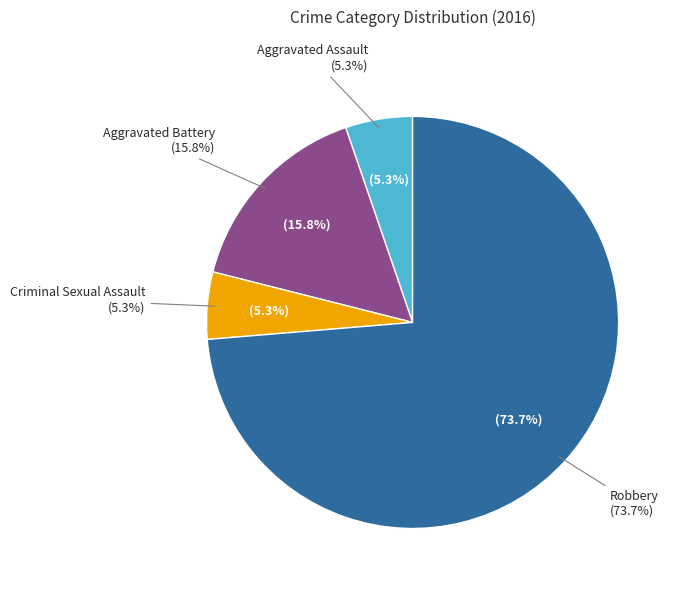

To the nearest percent, what is the combined percentage of Aggravated Assault and Robbery?

79%